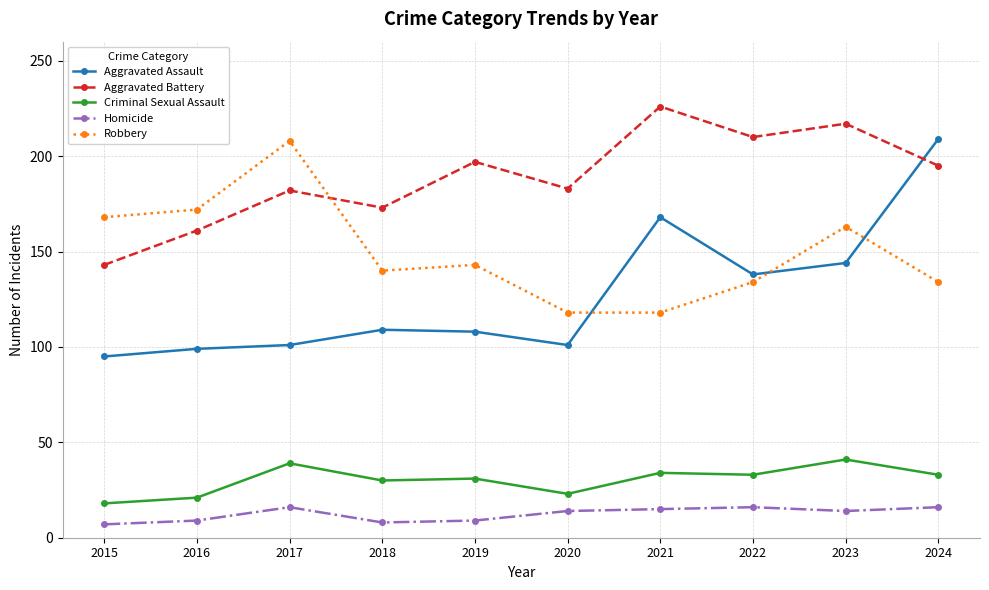

At 2015, list the series in order from smallest to largest.

Homicide, Criminal Sexual Assault, Aggravated Assault, Aggravated Battery, Robbery